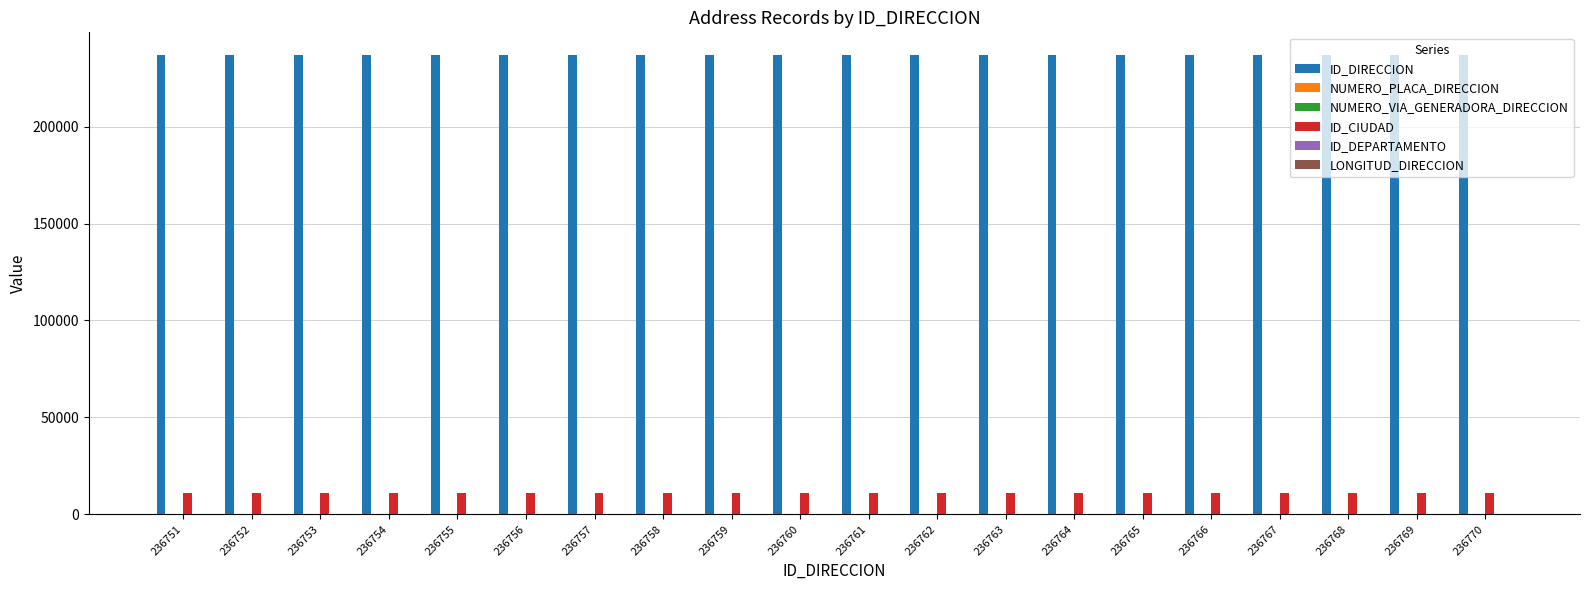

True or false: ID_CIUDAD has a value of 19769 at 236753.

False